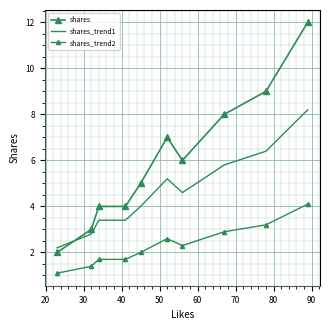

What are all the series names shown in the legend?

shares, shares_trend1, shares_trend2